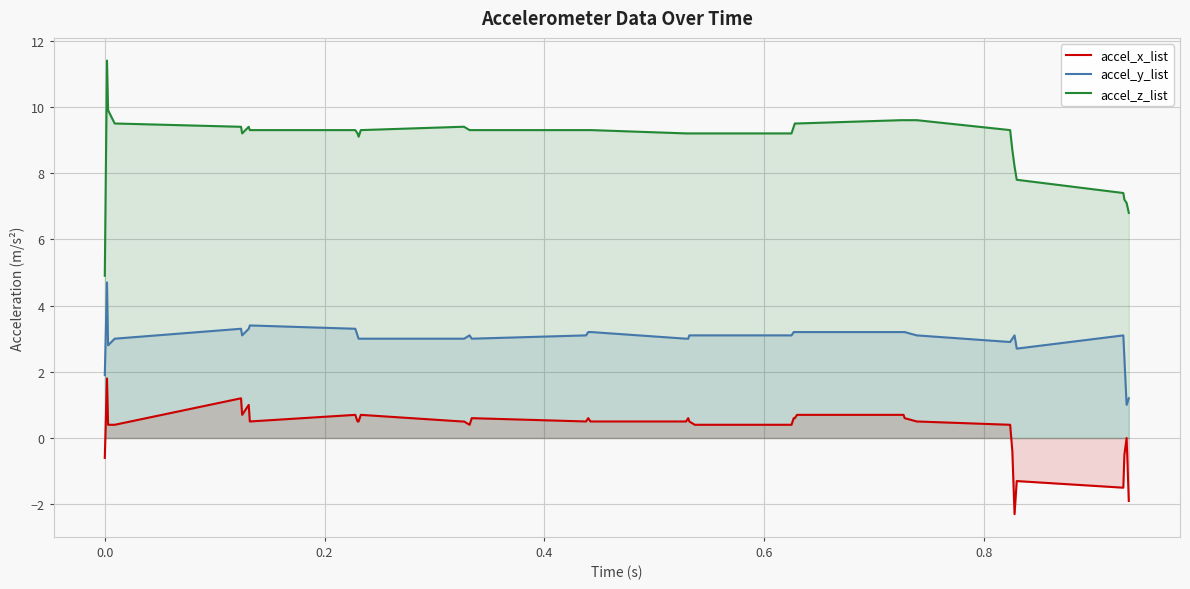

Rank the series by their average value, from lowest to highest.

accel_x_list, accel_y_list, accel_z_list